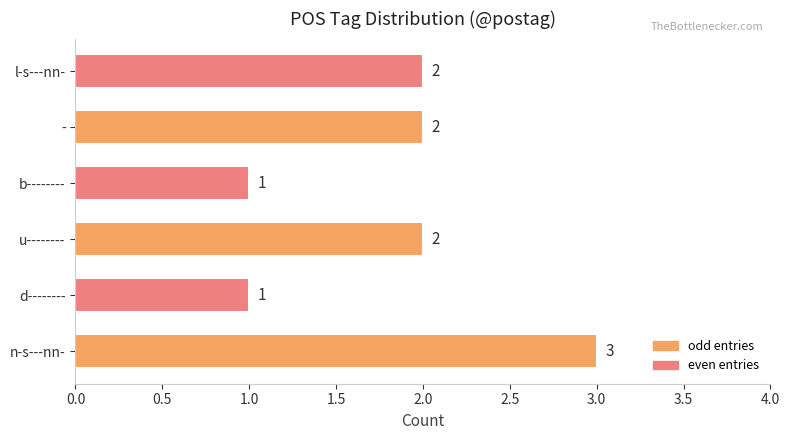

Are the bars horizontal?

Yes